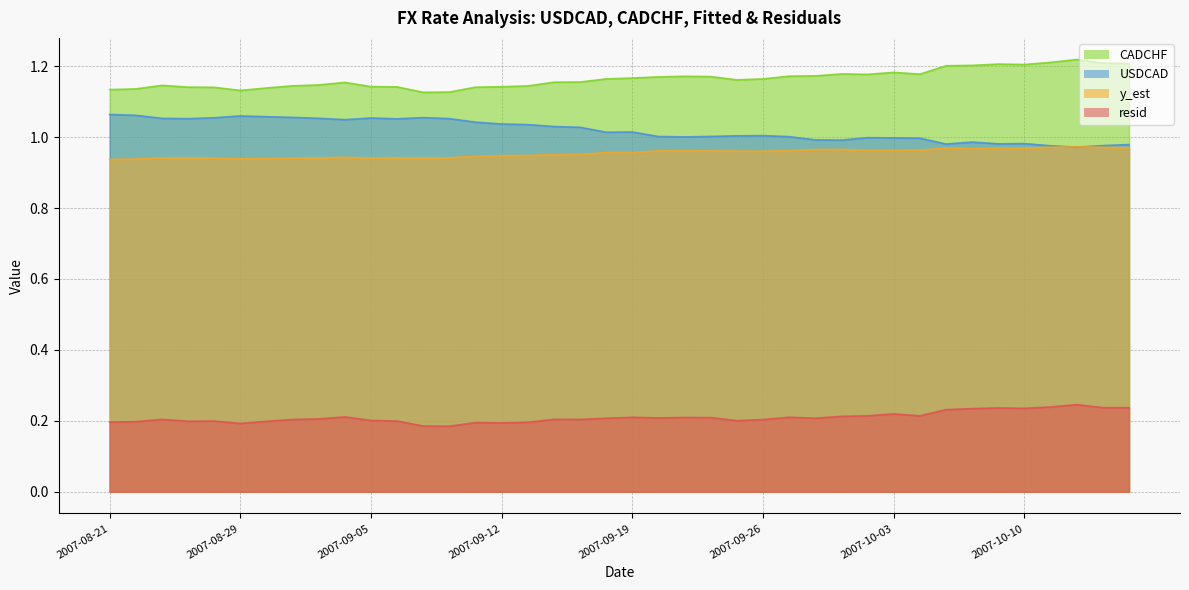

True or false: y_est and resid cross at least once.

False